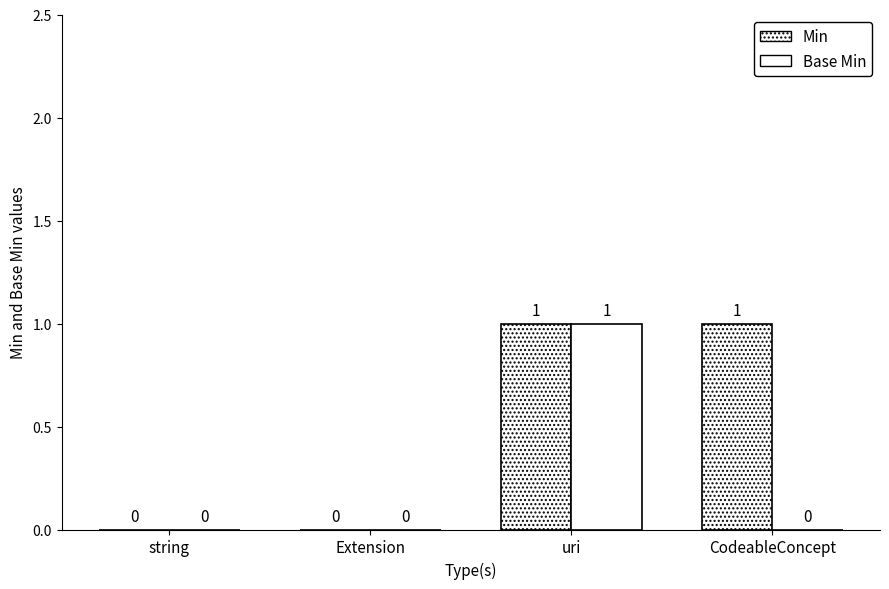

Does the chart contain stacked bars?

No